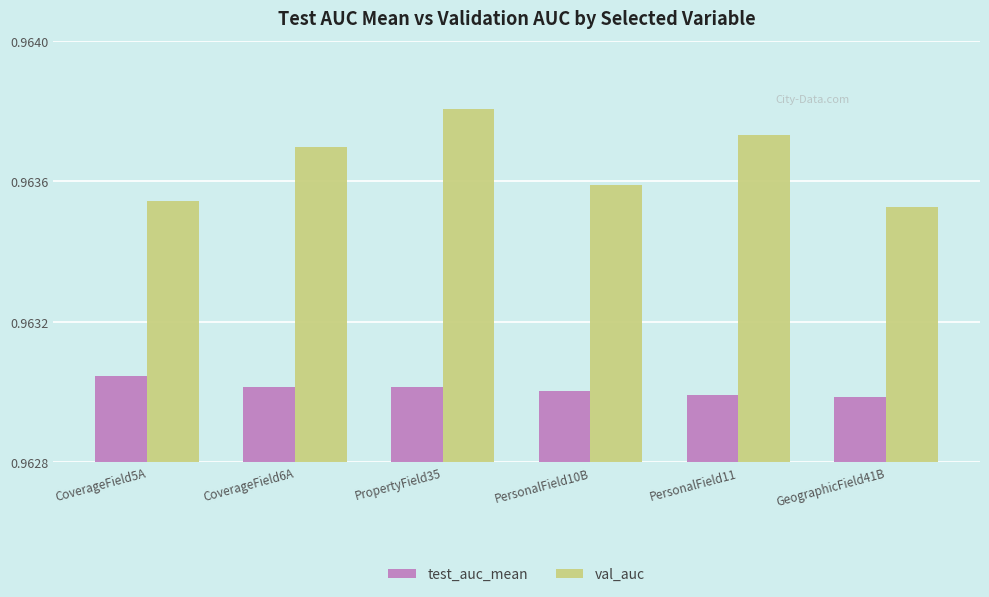

Where is test_auc_mean nearest to the value 0?

GeographicField41B